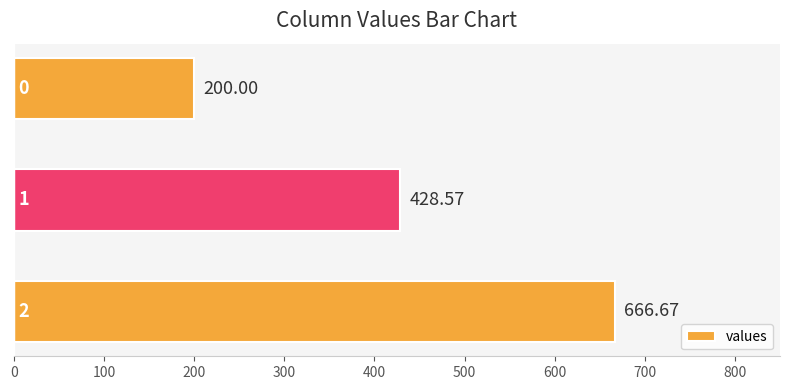

Does the chart contain stacked bars?

No